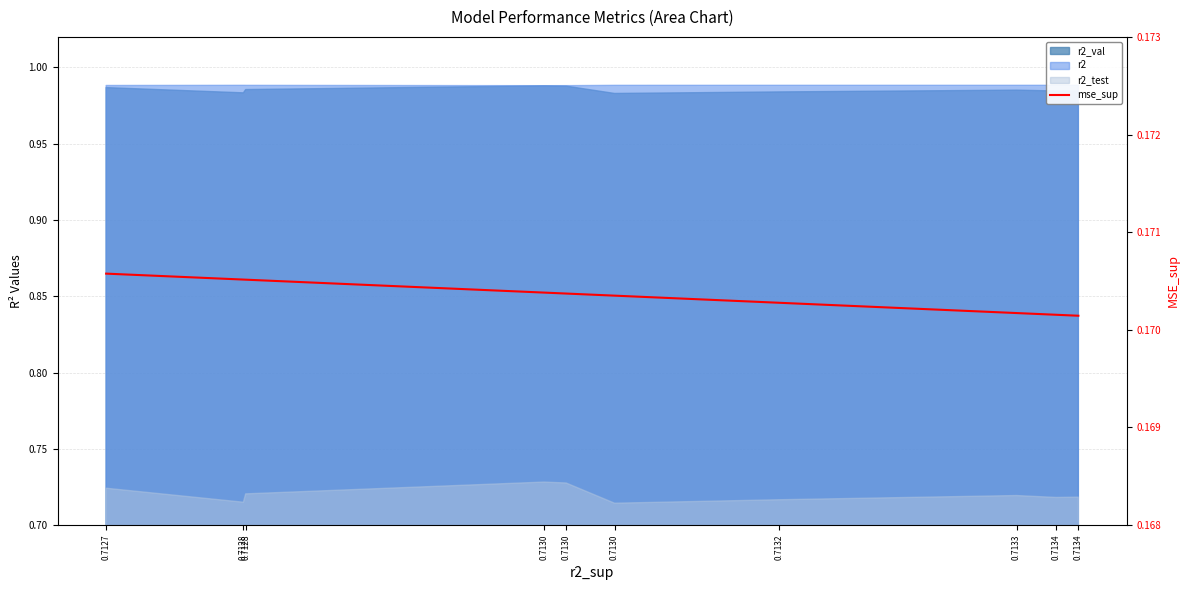

Where is the data nearest to the value 0?

0.7134